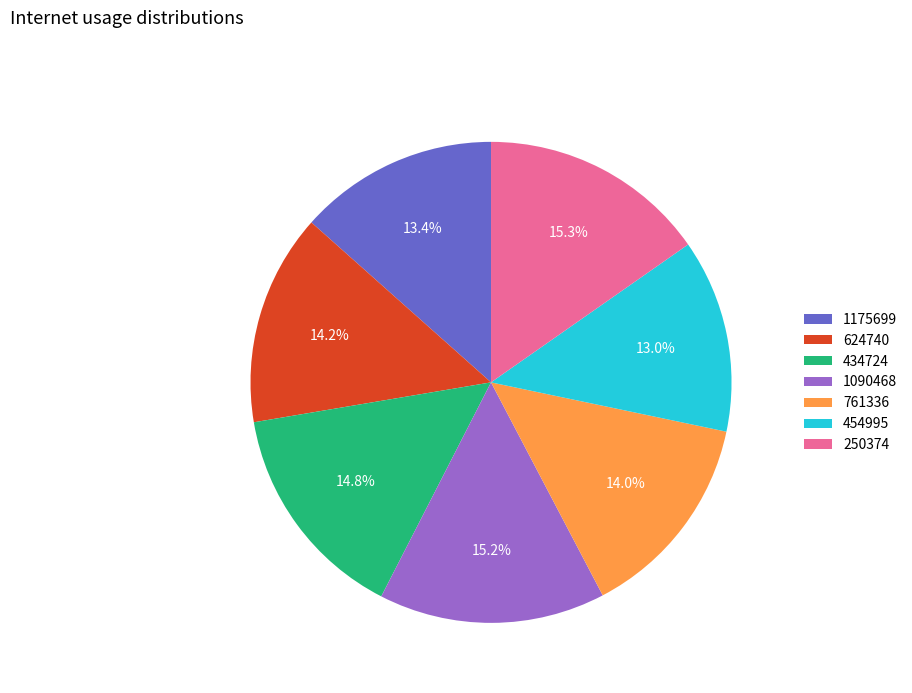

How many segments does this pie chart have?

7